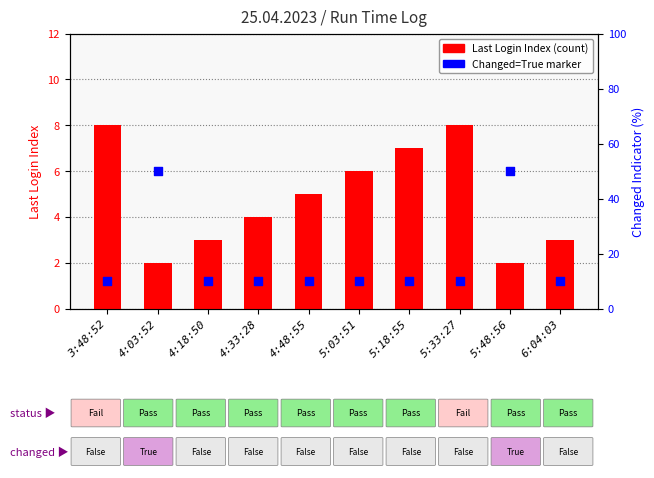

At how many categories does at least one series exceed 5?

10